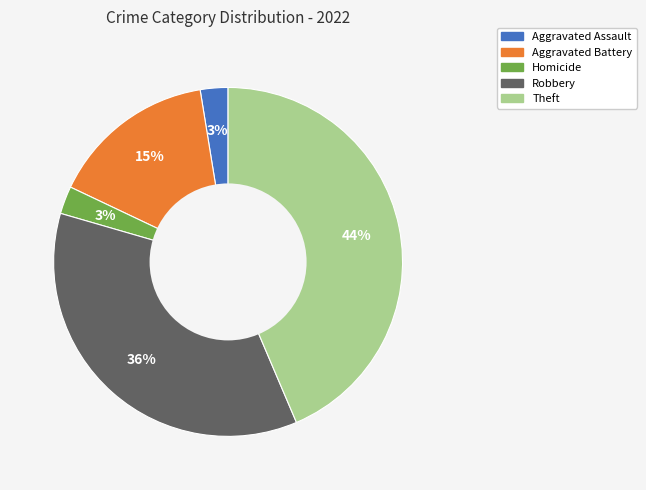

To the nearest percent, what is the difference between the largest and smallest slice percentages?

41%